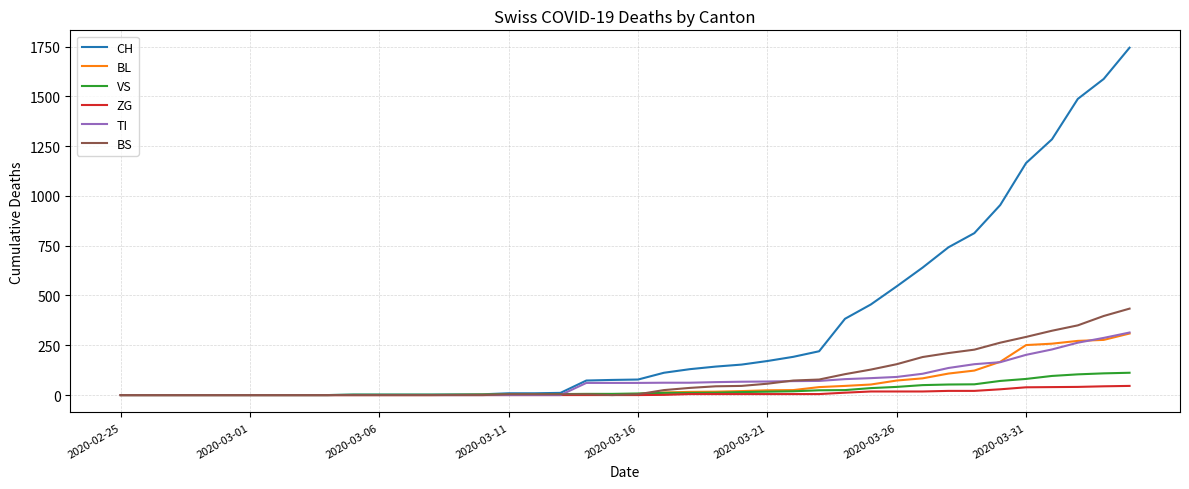

What is the maximum value for TI?

314